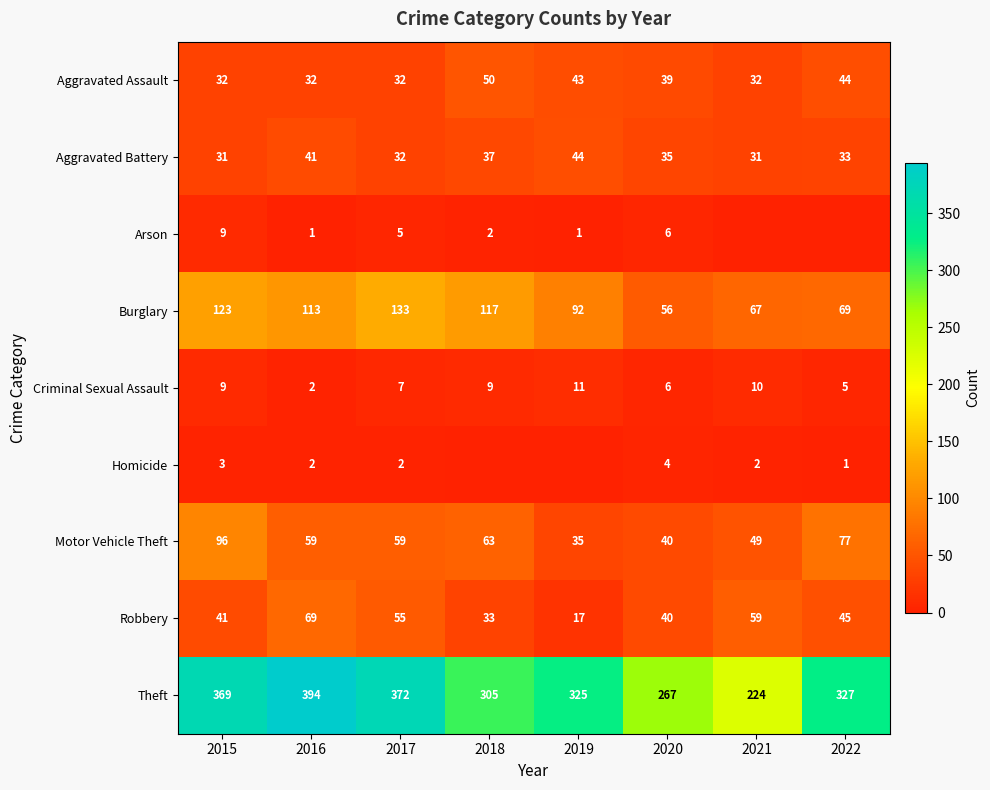

What is the difference between the highest and lowest values at 2015?

366